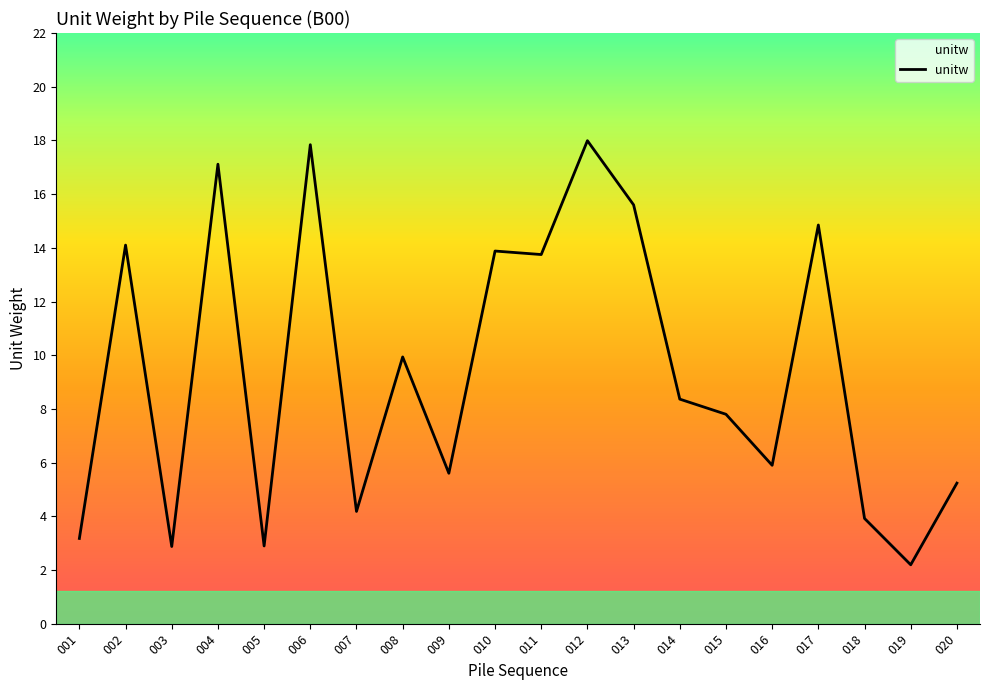

Reading right to left, extract all data points from this chart.

5.2	2.2	3.9	14.8	5.9	7.8	8.4	15.6	18.0	13.7	13.9	5.6	9.9	4.2	17.8	2.9	17.1	2.9	14.1	3.2